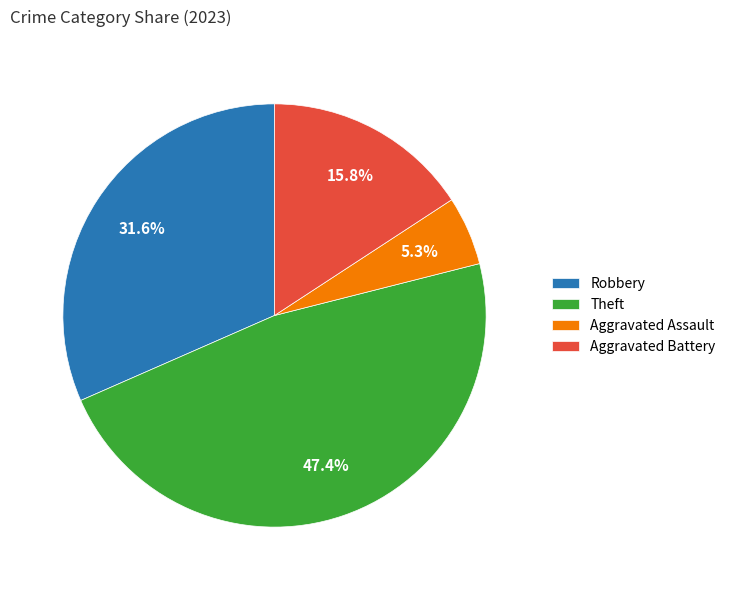

How many slices are in this pie chart?

4